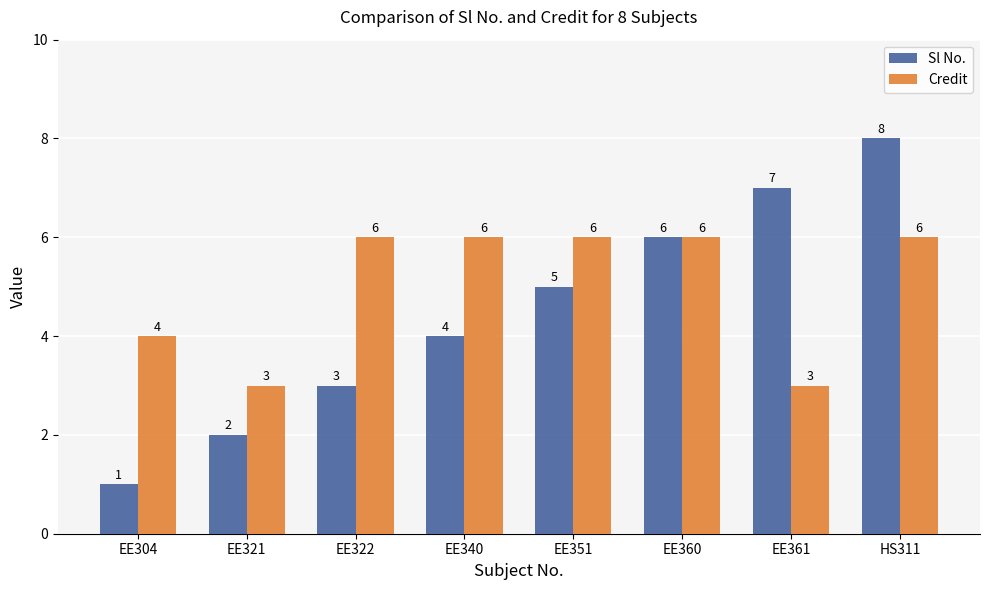

How many bars are there in each group?

2